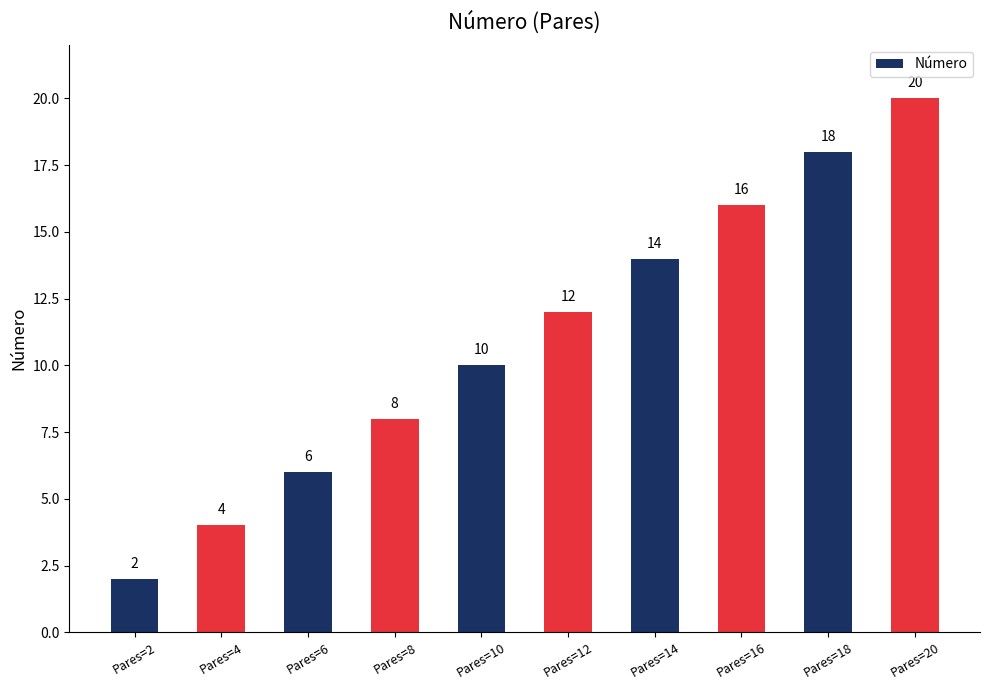

Reading right to left, what are all the values shown in this chart?

Pares=20=20	Pares=18=18	Pares=16=16	Pares=14=14	Pares=12=12	Pares=10=10	Pares=8=8	Pares=6=6	Pares=4=4	Pares=2=2